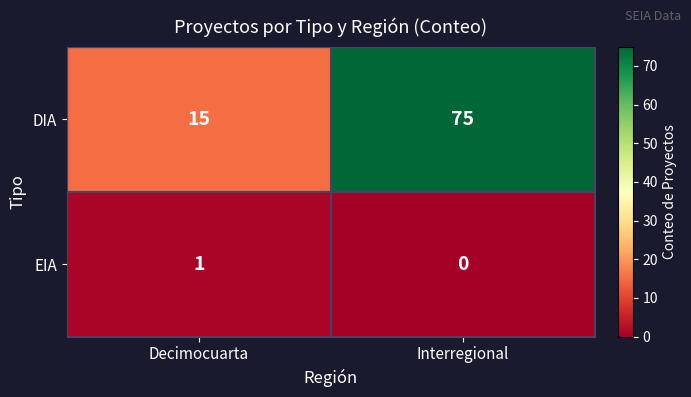

Reading left to right, transcribe all the data shown in this chart.

DIA: Decimocuarta=15	Interregional=75
EIA: Decimocuarta=1	Interregional=0